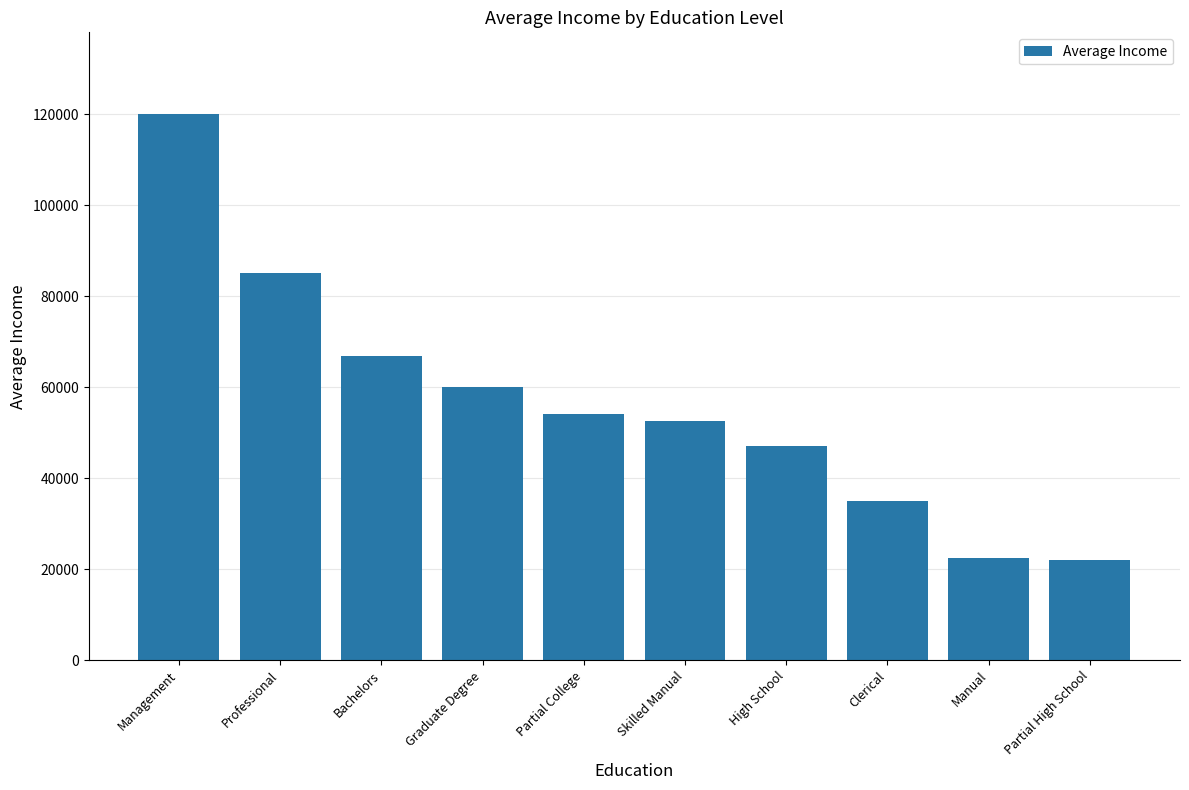

Which has a higher value, Manual or Professional?

Professional